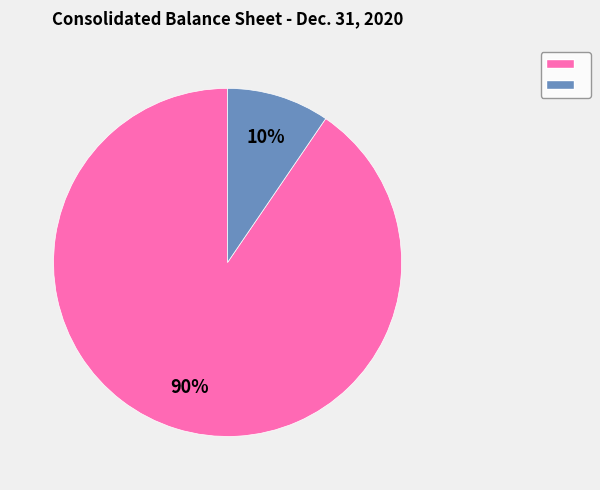

To the nearest percent, what is the average slice percentage?

50%